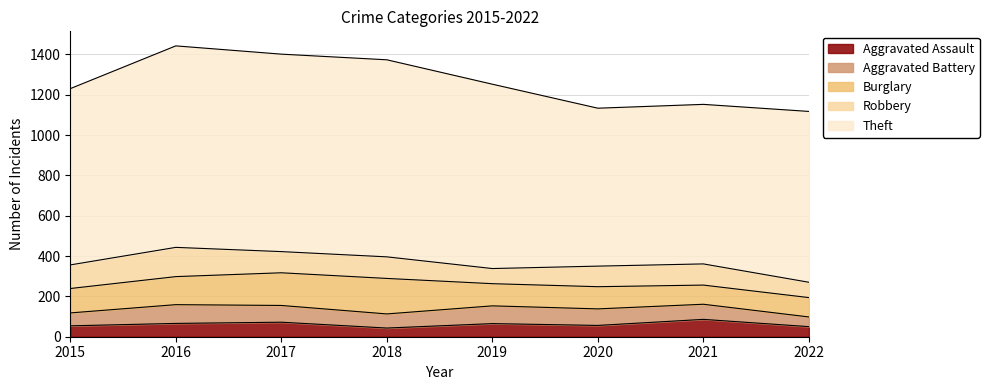

What is the value of the Aggravated Assault point at the 4th from the left?

43